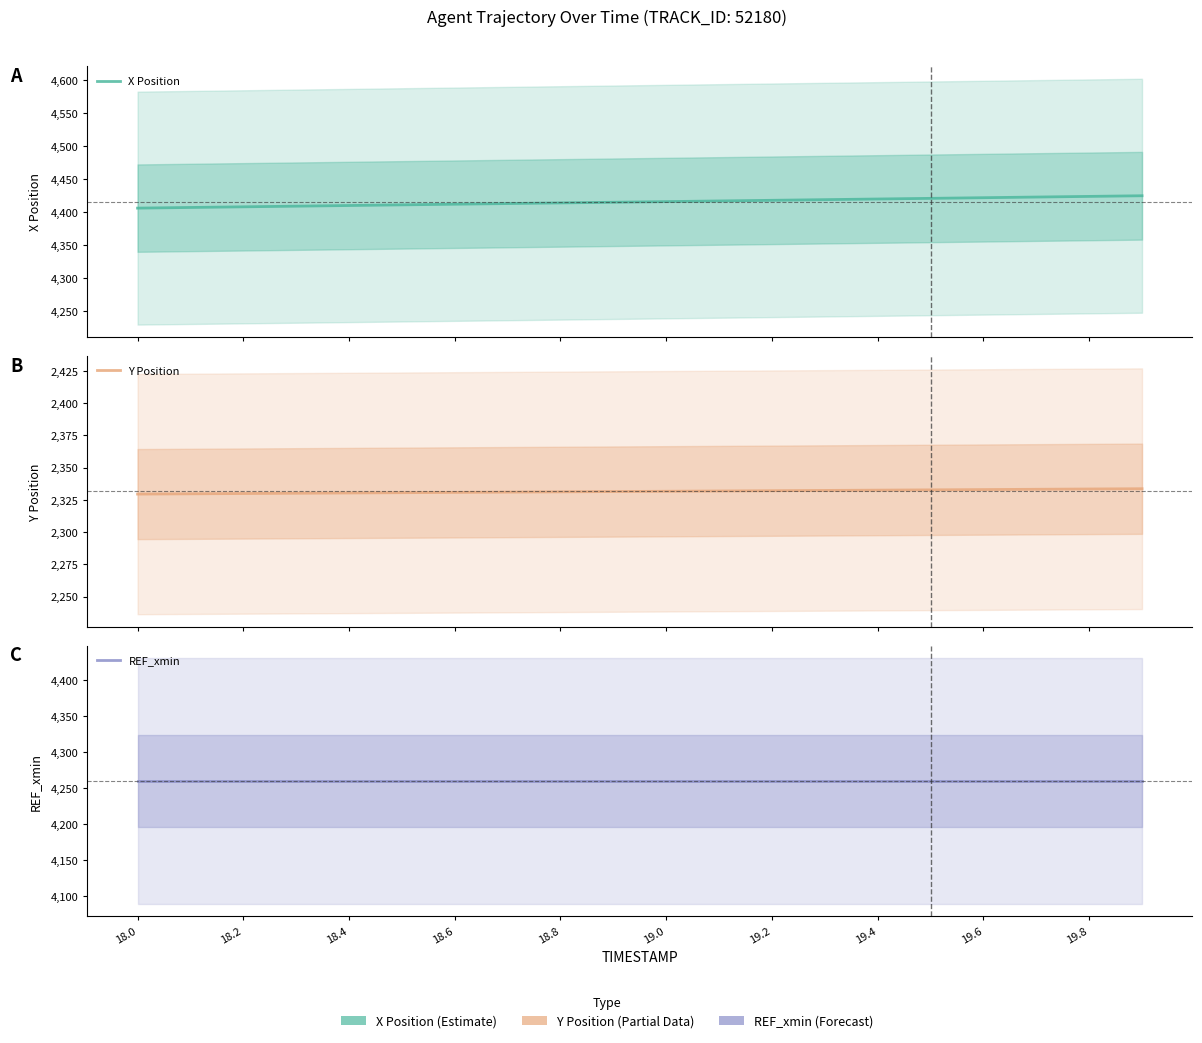

Which label corresponds to the largest value in the chart?

19